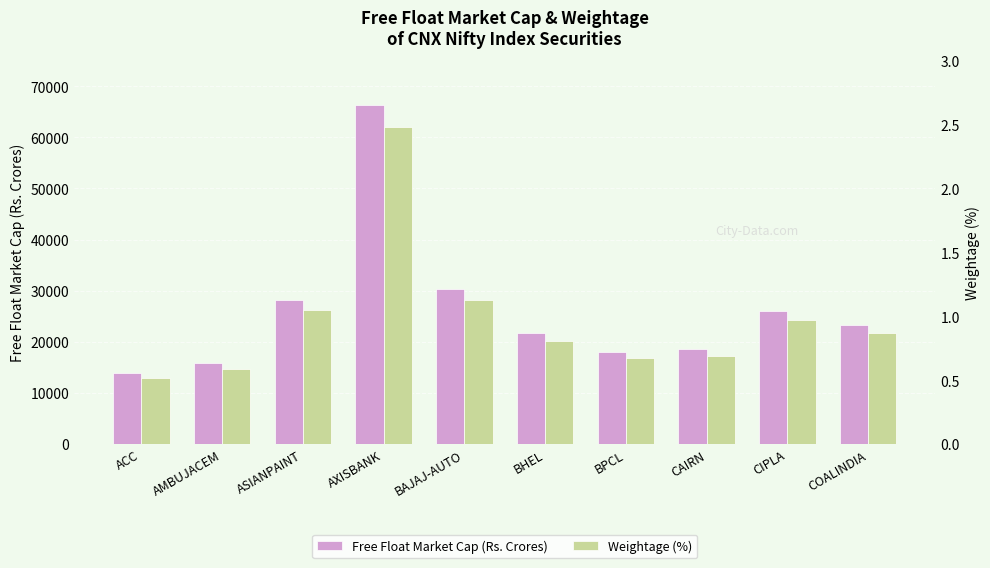

What is the label of the 4th bar from the right?

BPCL